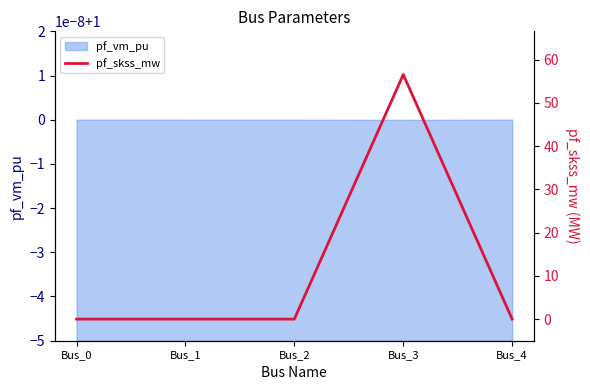

Reading left to right, extract all data points from this chart.

0.0	0.0	0.0	56.6	0.0